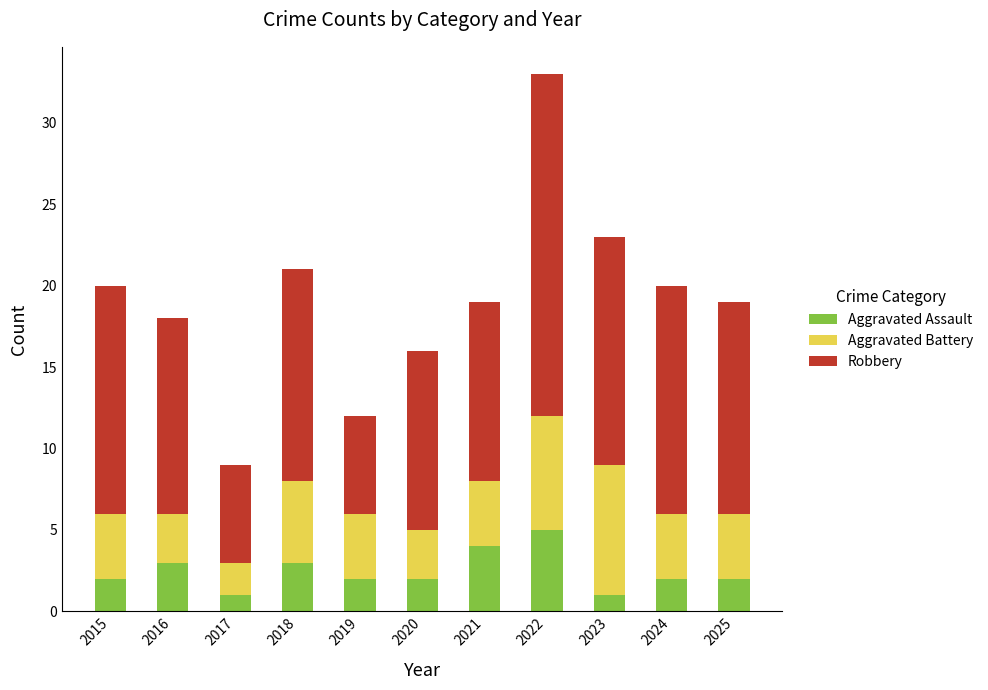

Is it true that Aggravated Assault equals 2 at 2024?

True